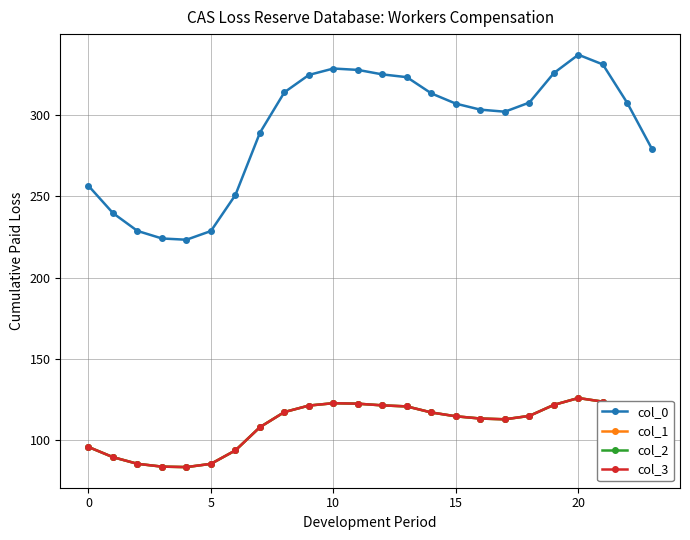

Does the chart have visible grid lines?

Yes